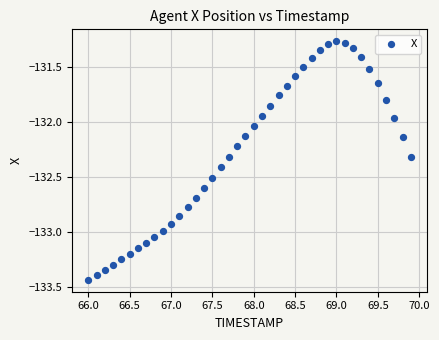

What is the range of Y values (max minus min)?

2.2